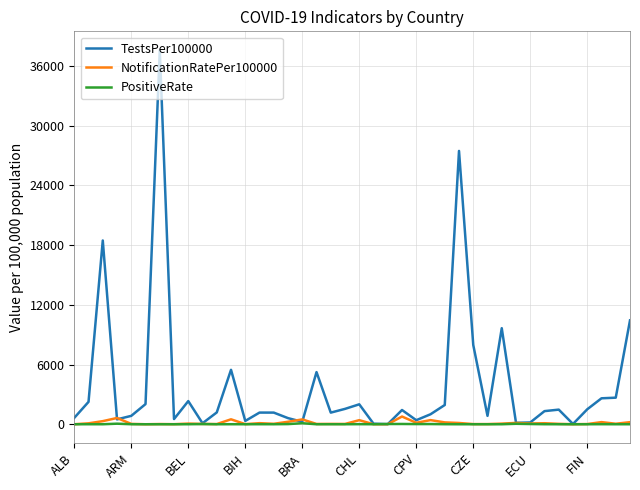

Which series has the largest range (max minus min)?

TestsPer100000